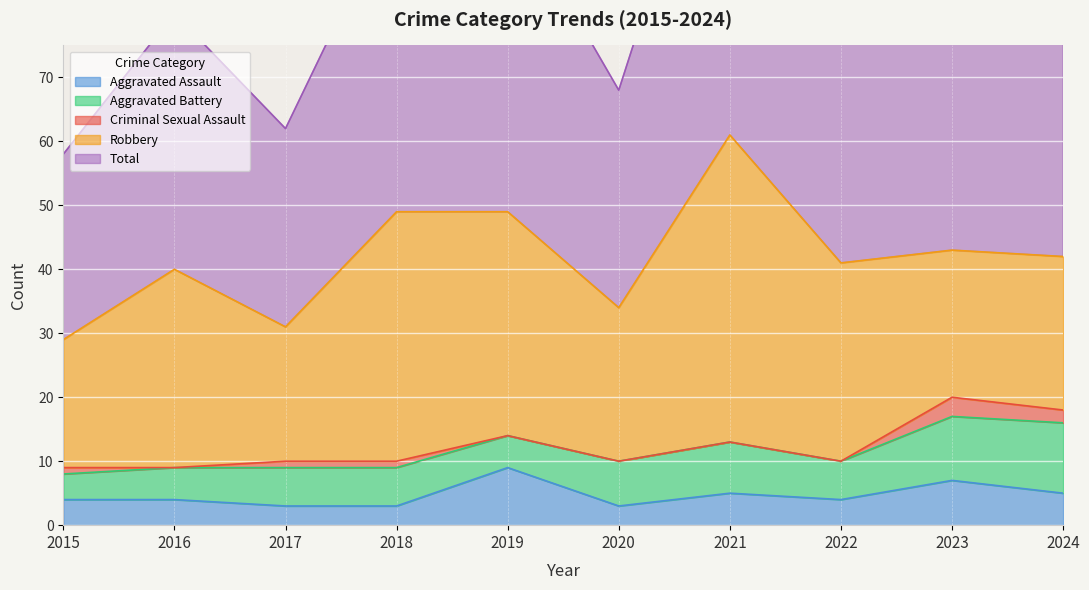

Rank the series at 2020 from lowest to highest value.

Criminal Sexual Assault, Aggravated Assault, Aggravated Battery, Robbery, Total